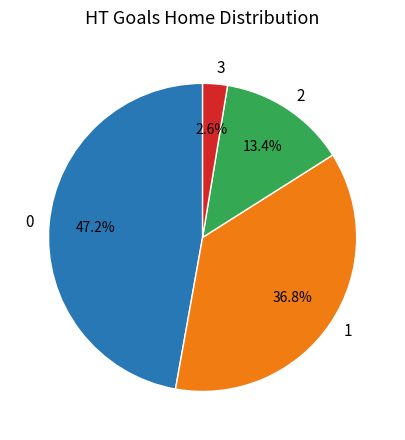

What is the ratio of the value at 0 to the value at 2?

3.5